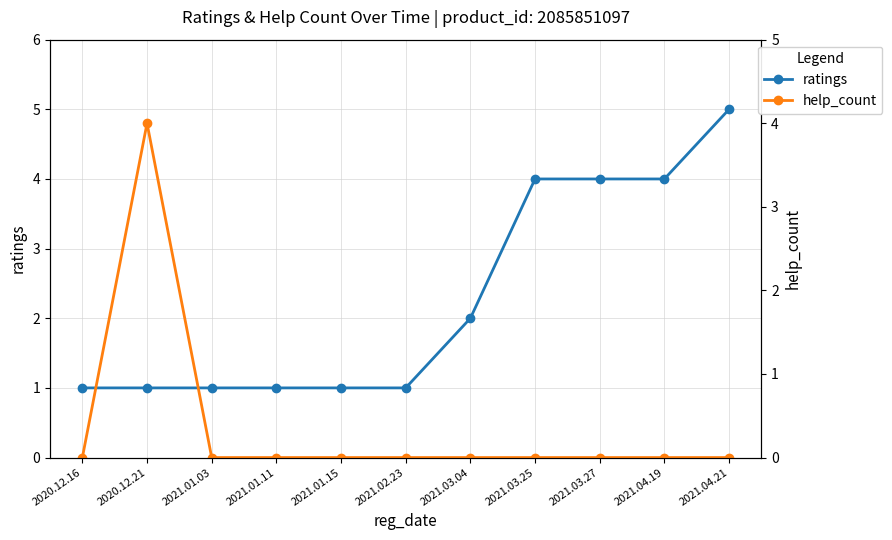

What is the maximum value shown in the chart?

5